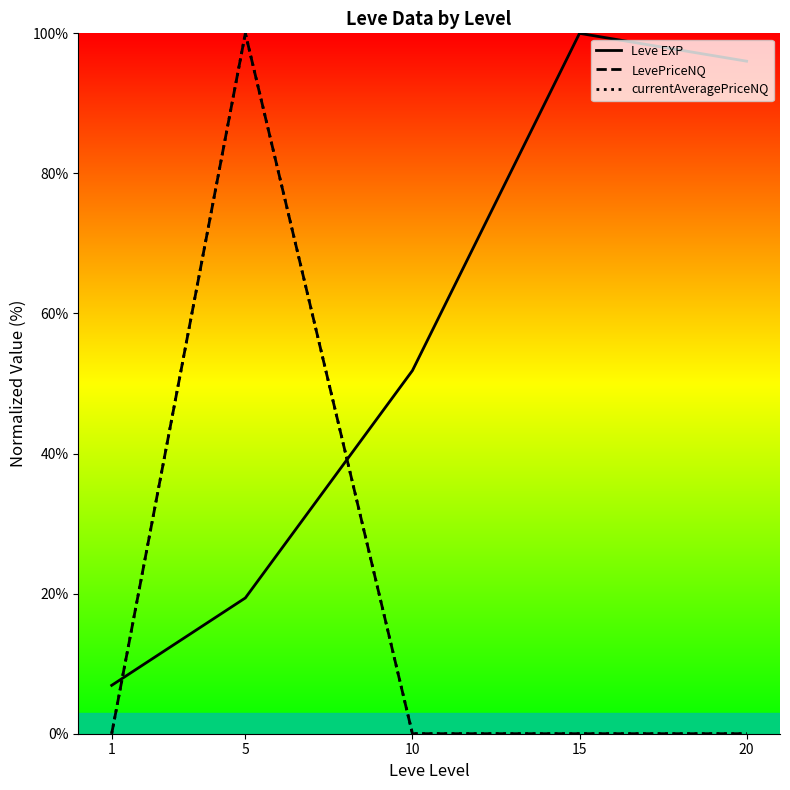

List the labels in order of Leve EXP value, largest first.

15, 20, 10, 5, 1